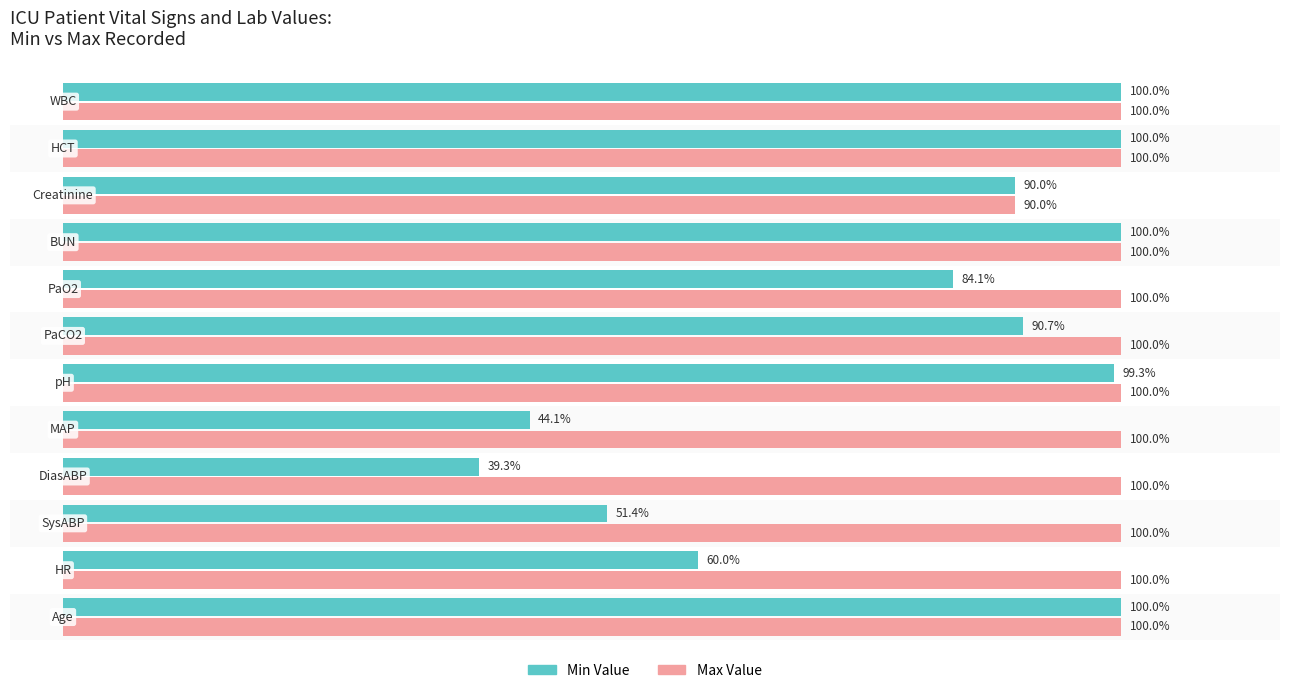

Which series has the widest spread of values?

Min Value